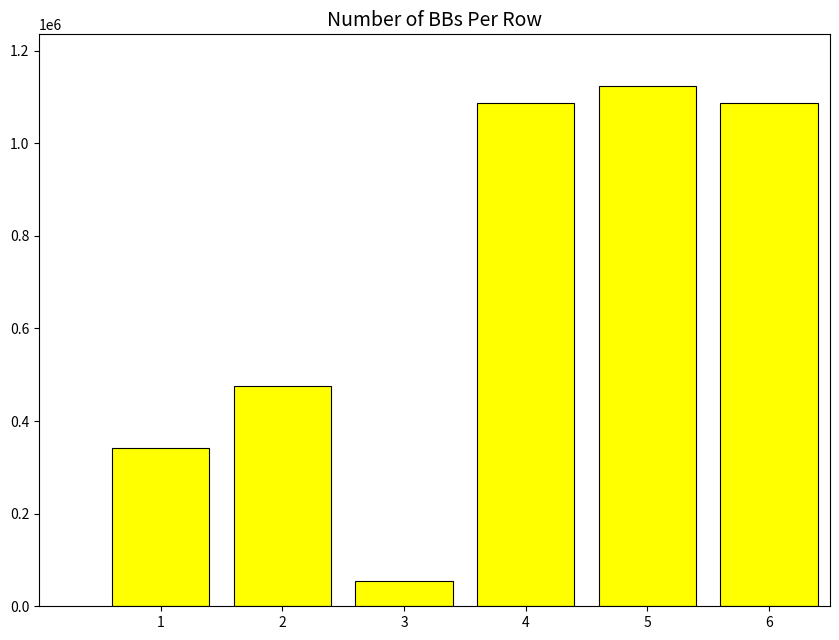

What is the greatest value displayed?

1122834